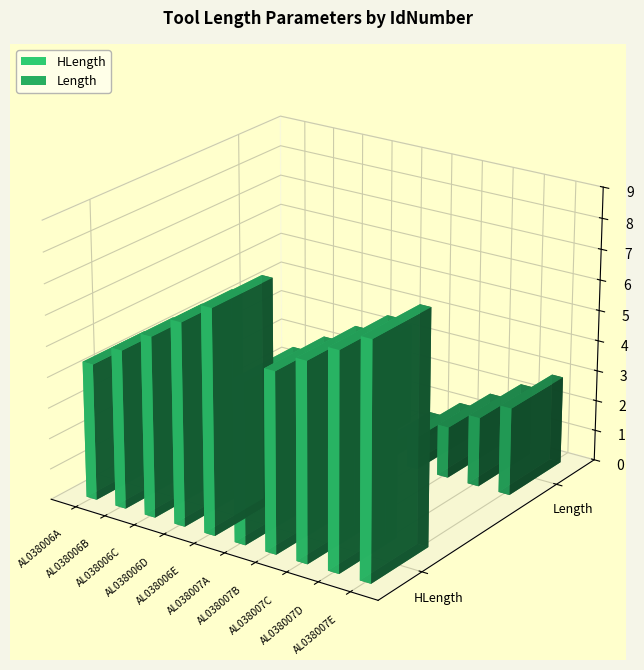

Reading left to right, what are all the values shown in this chart?

HLength: AL038006A=4.4	AL038006B=5.1	AL038006C=5.8	AL038006D=6.6	AL038006E=7.3	AL038007A=5.2	AL038007B=5.8	AL038007C=6.4	AL038007D=7.0	AL038007E=7.6
Length: AL038006A=0.5	AL038006B=1.2	AL038006C=1.9	AL038006D=2.6	AL038006E=3.3	AL038007A=0.5	AL038007B=1.1	AL038007C=1.7	AL038007D=2.3	AL038007E=2.9